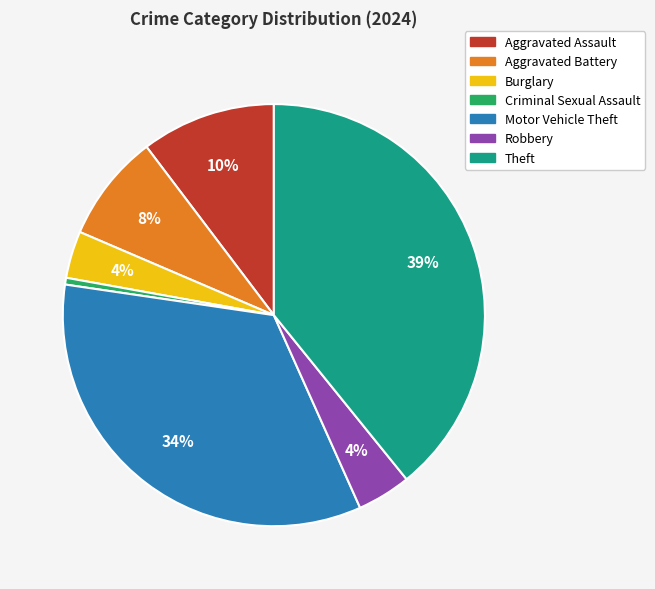

How many segments does this pie chart have?

7